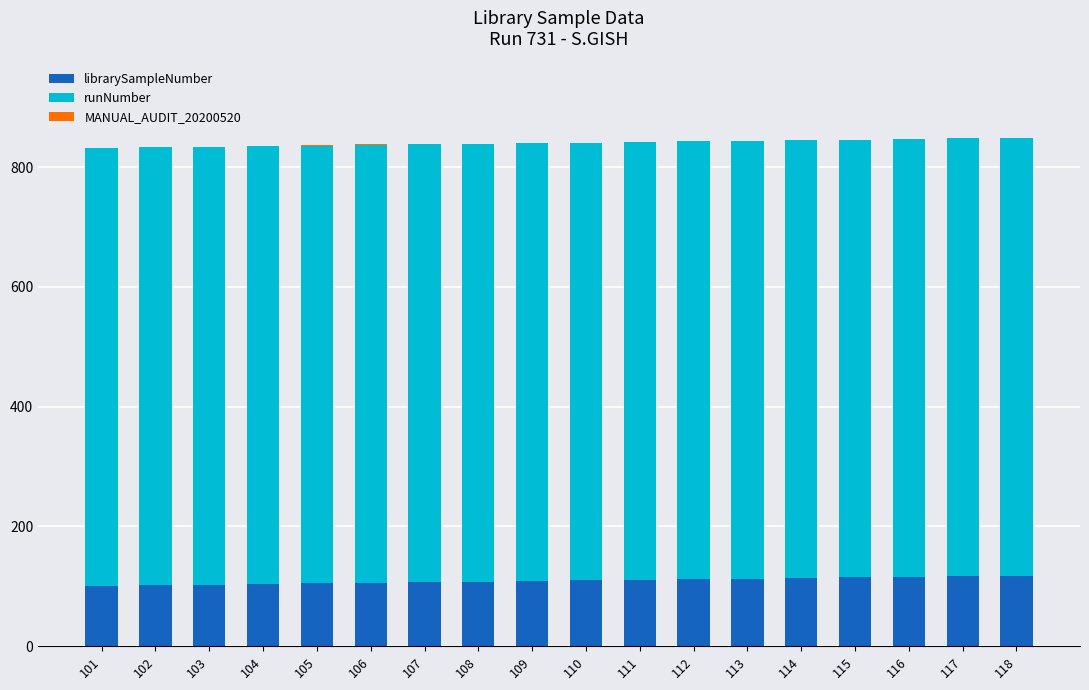

What is the sum of all librarySampleNumber values?

1971